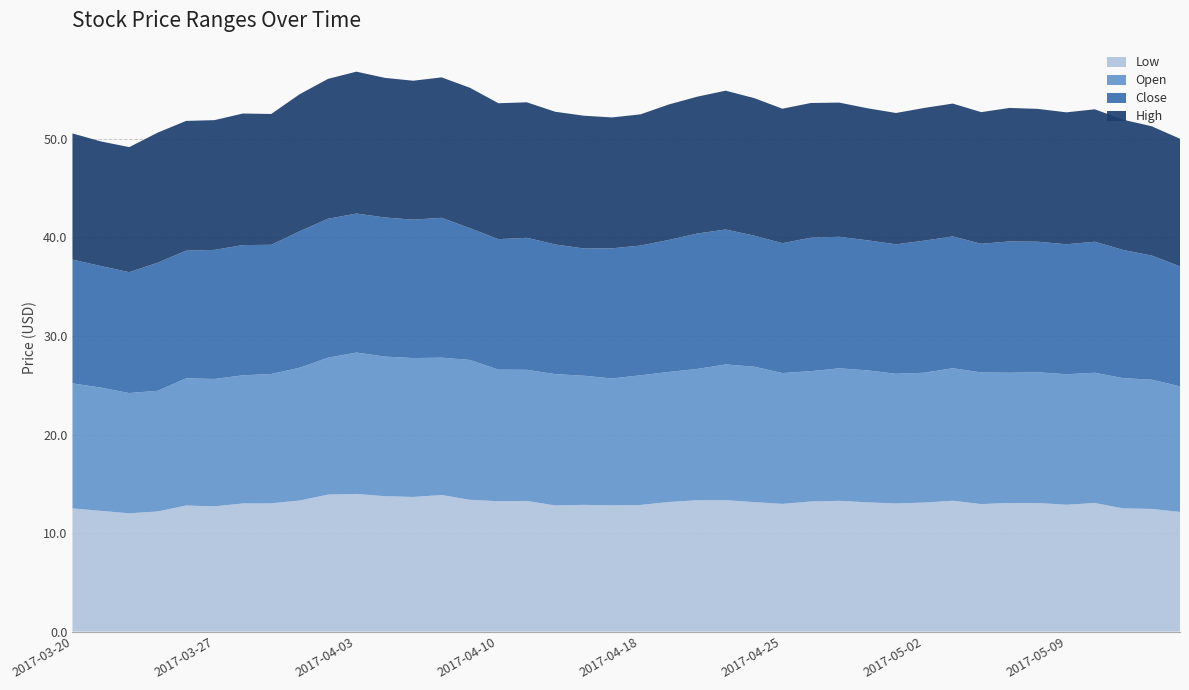

Reading left to right, extract all data points from this chart.

Low: 2017-03-20=12.5	2017-03-21=12.2	2017-03-22=12.0	2017-03-23=12.2	2017-03-24=12.8	2017-03-27=12.7	2017-03-28=13.0	2017-03-29=13.0	2017-03-30=13.3	2017-03-31=13.9	2017-04-03=14.0	2017-04-04=13.7	2017-04-05=13.7	2017-04-06=13.9	2017-04-07=13.4	2017-04-10=13.2	2017-04-11=13.3	2017-04-12=12.8	2017-04-13=12.9	2017-04-17=12.8	2017-04-18=12.8	2017-04-19=13.2	2017-04-20=13.3	2017-04-21=13.3	2017-04-24=13.1	2017-04-25=13.0	2017-04-26=13.2	2017-04-27=13.3	2017-04-28=13.1	2017-05-01=13.0	2017-05-02=13.1	2017-05-03=13.3	2017-05-04=12.9	2017-05-05=13.1	2017-05-08=13.1	2017-05-09=12.9	2017-05-10=13.1	2017-05-11=12.5	2017-05-12=12.4	2017-05-15=12.1
Open: 2017-03-20=12.7	2017-03-21=12.5	2017-03-22=12.2	2017-03-23=12.2	2017-03-24=12.9	2017-03-27=12.9	2017-03-28=13.0	2017-03-29=13.1	2017-03-30=13.5	2017-03-31=13.9	2017-04-03=14.3	2017-04-04=14.2	2017-04-05=14.1	2017-04-06=13.9	2017-04-07=14.2	2017-04-10=13.3	2017-04-11=13.3	2017-04-12=13.3	2017-04-13=13.1	2017-04-17=12.9	2017-04-18=13.2	2017-04-19=13.2	2017-04-20=13.3	2017-04-21=13.8	2017-04-24=13.8	2017-04-25=13.3	2017-04-26=13.2	2017-04-27=13.4	2017-04-28=13.4	2017-05-01=13.2	2017-05-02=13.2	2017-05-03=13.4	2017-05-04=13.4	2017-05-05=13.2	2017-05-08=13.3	2017-05-09=13.2	2017-05-10=13.2	2017-05-11=13.2	2017-05-12=13.1	2017-05-15=12.8
Close: 2017-03-20=12.6	2017-03-21=12.3	2017-03-22=12.3	2017-03-23=13.0	2017-03-24=13.0	2017-03-27=13.1	2017-03-28=13.2	2017-03-29=13.1	2017-03-30=13.8	2017-03-31=14.1	2017-04-03=14.1	2017-04-04=14.1	2017-04-05=14.1	2017-04-06=14.2	2017-04-07=13.4	2017-04-10=13.2	2017-04-11=13.4	2017-04-12=13.2	2017-04-13=12.9	2017-04-17=13.2	2017-04-18=13.2	2017-04-19=13.4	2017-04-20=13.7	2017-04-21=13.7	2017-04-24=13.3	2017-04-25=13.2	2017-04-26=13.6	2017-04-27=13.3	2017-04-28=13.2	2017-05-01=13.1	2017-05-02=13.4	2017-05-03=13.4	2017-05-04=13.1	2017-05-05=13.3	2017-05-08=13.2	2017-05-09=13.2	2017-05-10=13.3	2017-05-11=13.0	2017-05-12=12.6	2017-05-15=12.2
High: 2017-03-20=12.8	2017-03-21=12.7	2017-03-22=12.7	2017-03-23=13.2	2017-03-24=13.2	2017-03-27=13.2	2017-03-28=13.3	2017-03-29=13.3	2017-03-30=13.9	2017-03-31=14.2	2017-04-03=14.4	2017-04-04=14.2	2017-04-05=14.1	2017-04-06=14.2	2017-04-07=14.2	2017-04-10=13.8	2017-04-11=13.8	2017-04-12=13.5	2017-04-13=13.5	2017-04-17=13.3	2017-04-18=13.3	2017-04-19=13.8	2017-04-20=13.9	2017-04-21=14.1	2017-04-24=14.0	2017-04-25=13.7	2017-04-26=13.7	2017-04-27=13.6	2017-04-28=13.4	2017-05-01=13.3	2017-05-02=13.5	2017-05-03=13.5	2017-05-04=13.4	2017-05-05=13.6	2017-05-08=13.5	2017-05-09=13.4	2017-05-10=13.4	2017-05-11=13.2	2017-05-12=13.1	2017-05-15=12.9